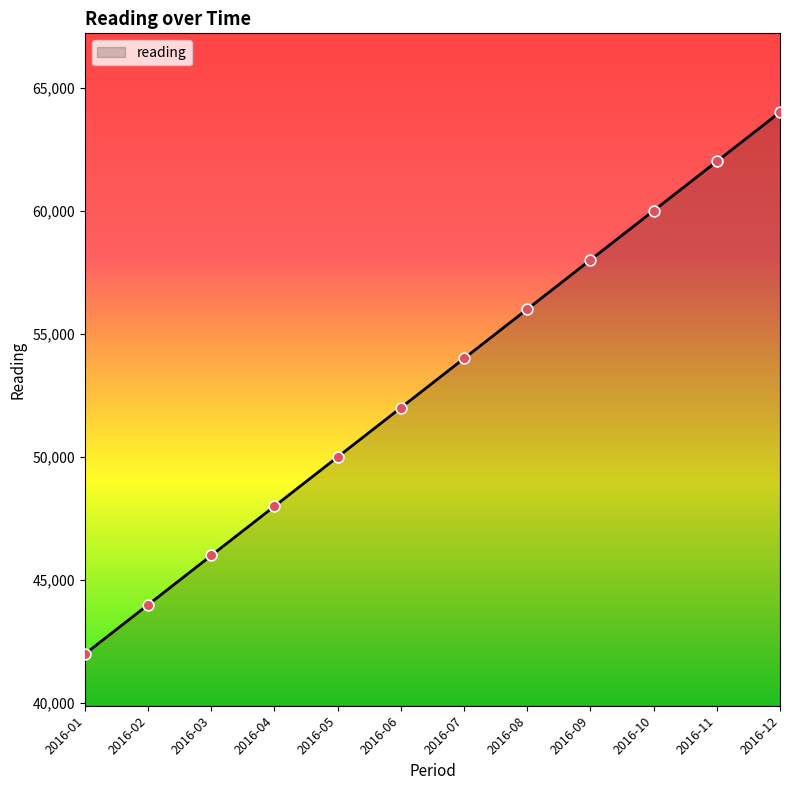

What is the change in value from 2016-07 to 2016-11?

+8000